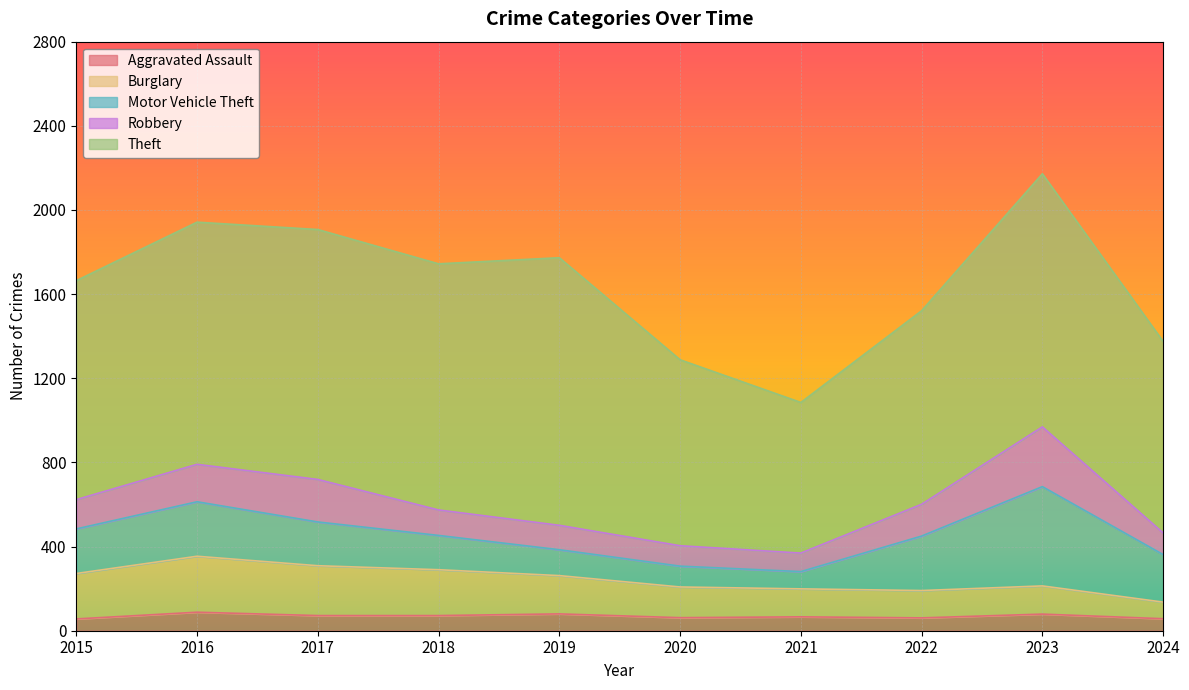

What is the spread (max minus min) of values at 2019?

1192